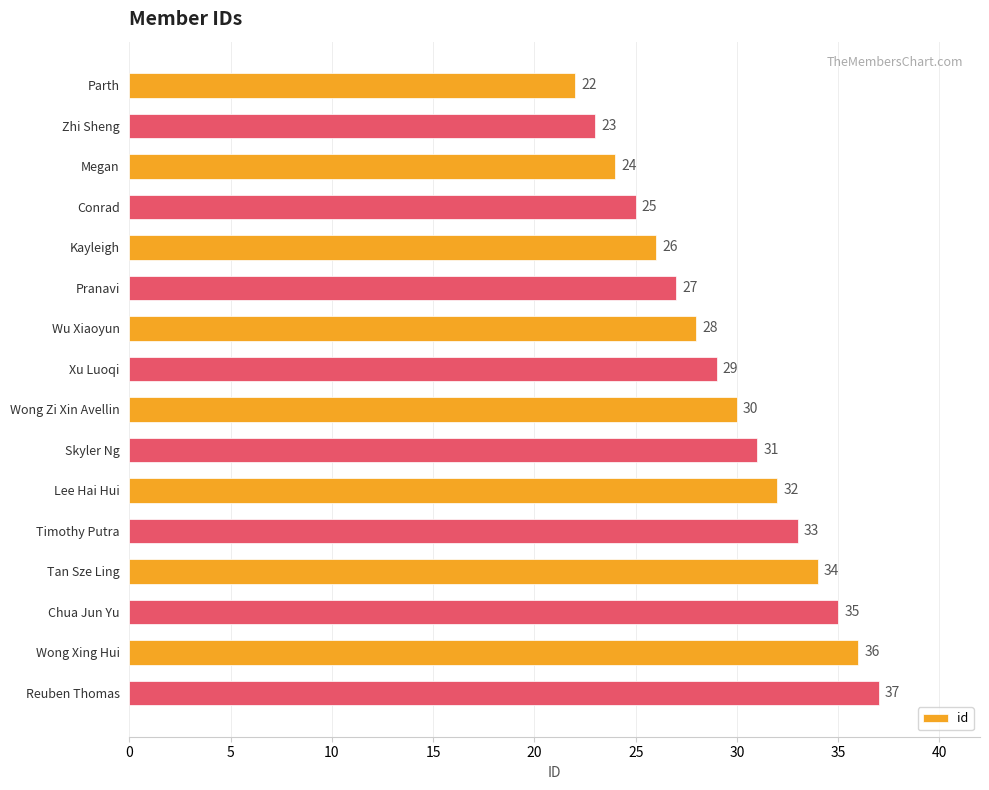

Does the chart contain stacked bars?

No